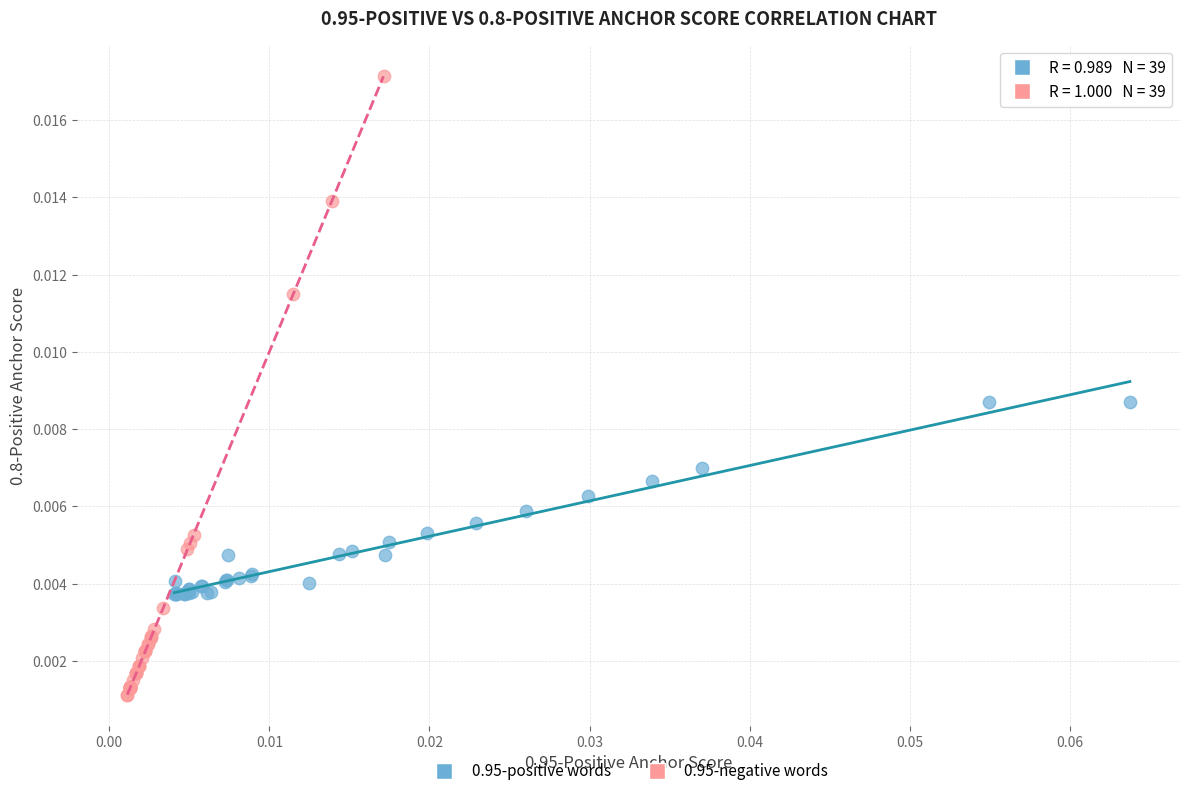

Which series reaches the minimum Y coordinate?

0.95-negative words